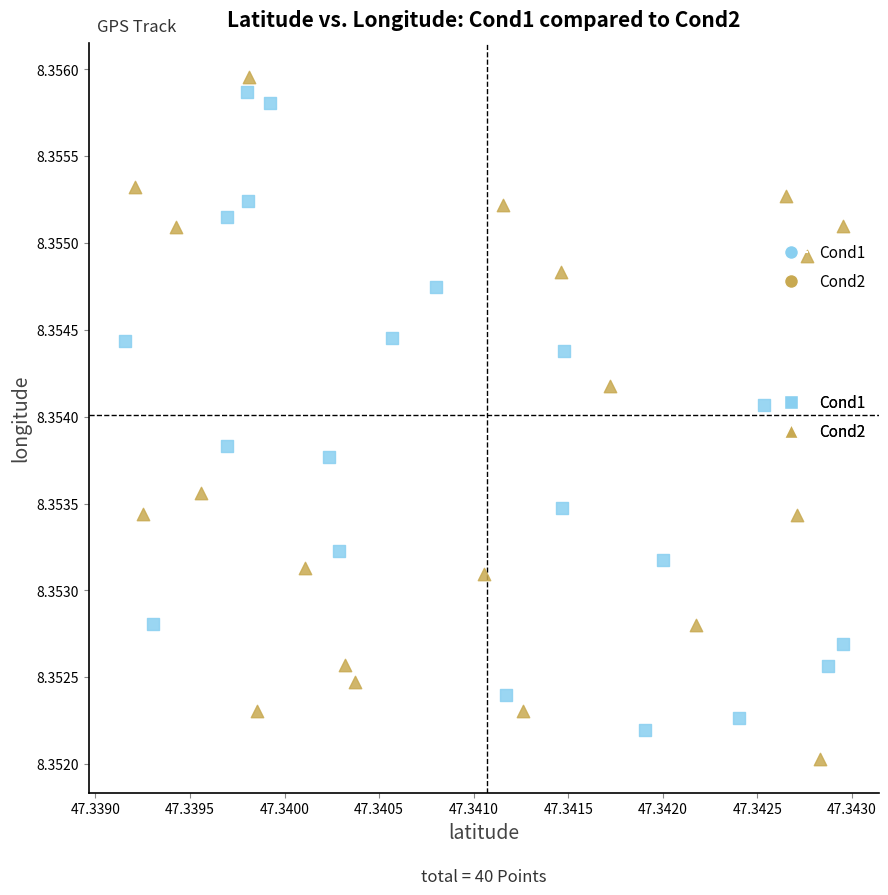

Which series reaches the minimum Y coordinate?

Cond2